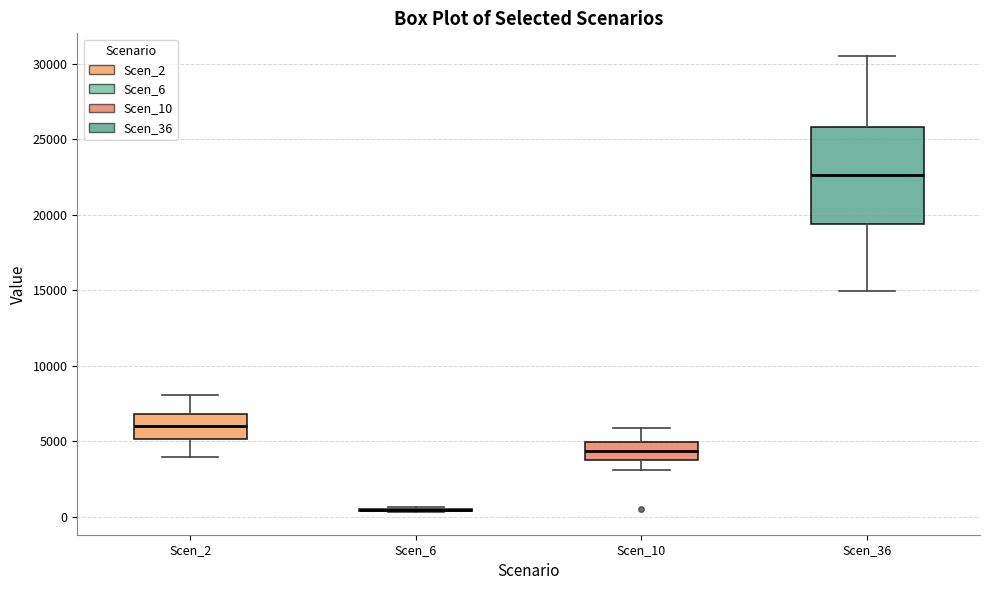

Reading left to right, read every box against the y-axis: the position of its median line, the range the box covers, and the ends of its whiskers. The values are not printed on the chart, so give them approximately, as read against the axis.

Scen_2: median 6000, box 5000 to 7000, whiskers 4000 to 8000
Scen_6: box collapsed to a line at 500, whiskers 500 to 500
Scen_10: median 4500, box 3500 to 5000, whiskers 3000 to 6000
Scen_36: median 22500, box 19500 to 26000, whiskers 15000 to 30500